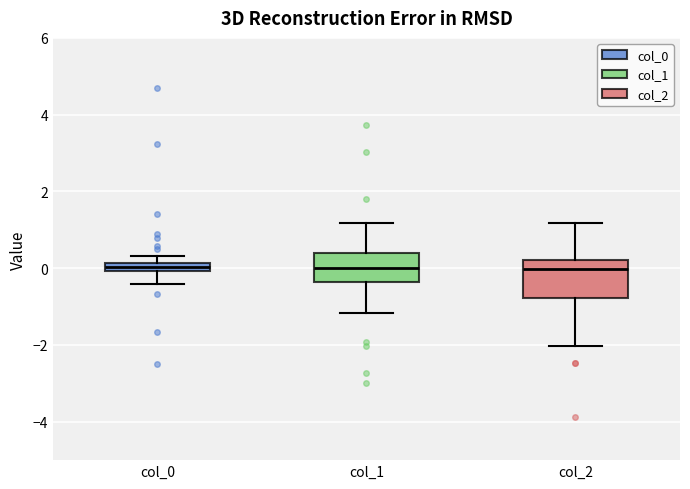

Where does the lower whisker of the box for col_0 end on the y-axis? The values are not printed on the chart, so give them approximately, as read against the axis.

-0.4